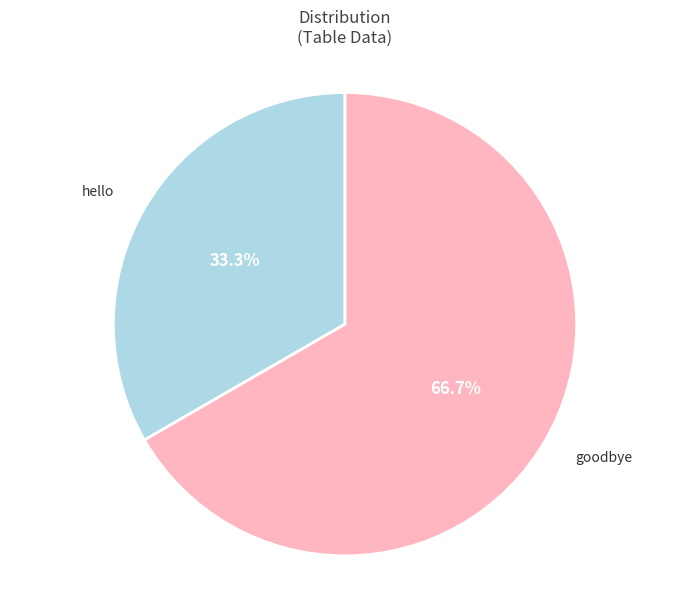

Is the sum of hello and goodbye greater than half?

Yes